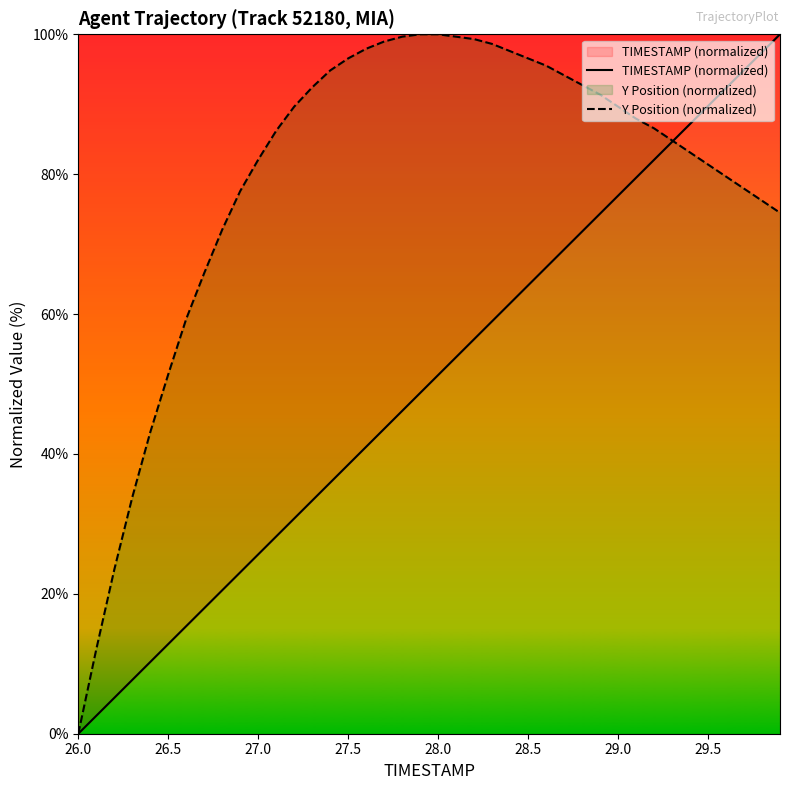

What is the total value across all series at 28.5?

160.7